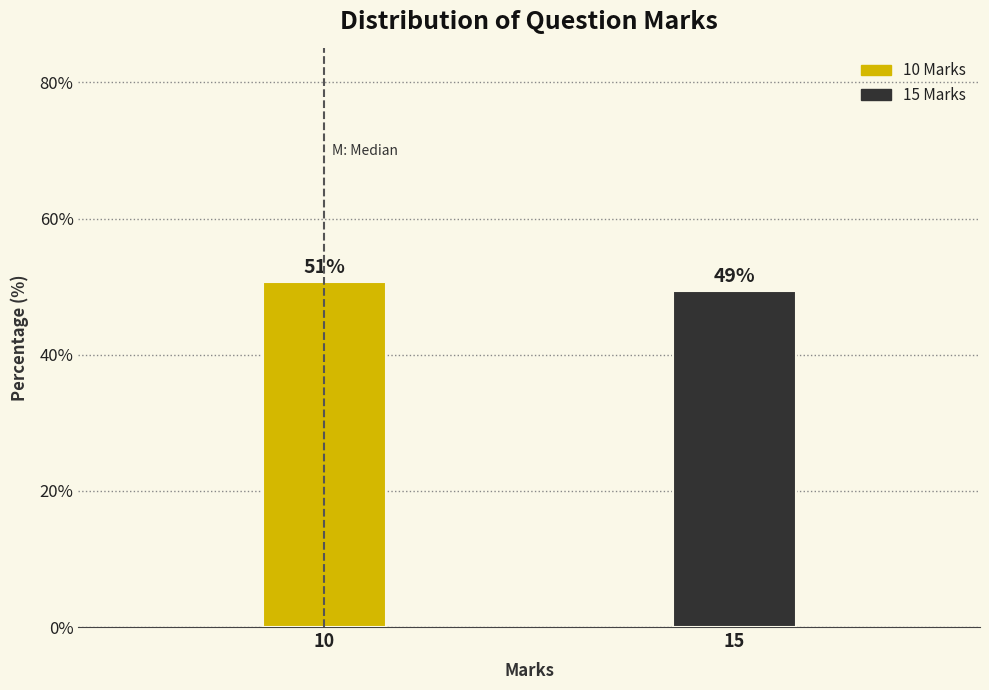

Are the bars horizontal?

No